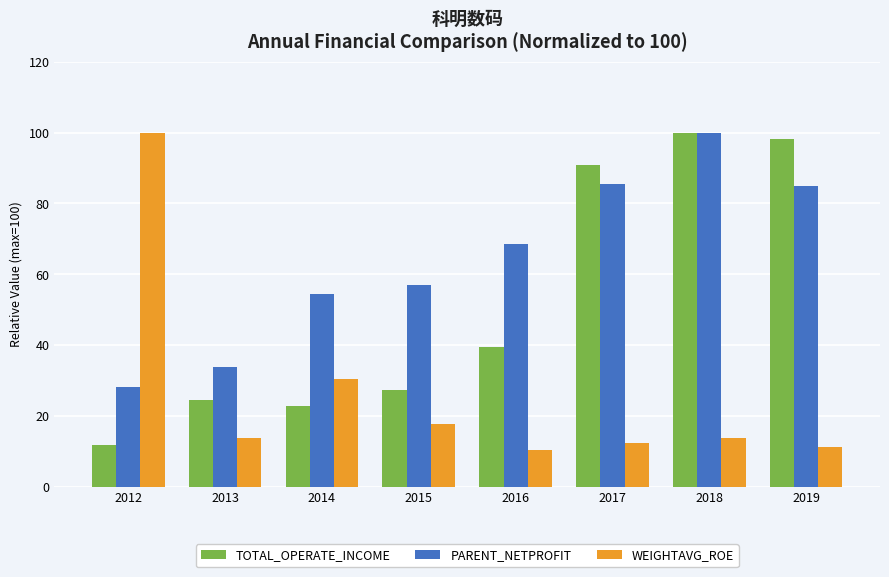

How many values in the TOTAL_OPERATE_INCOME series exceed 39?

4